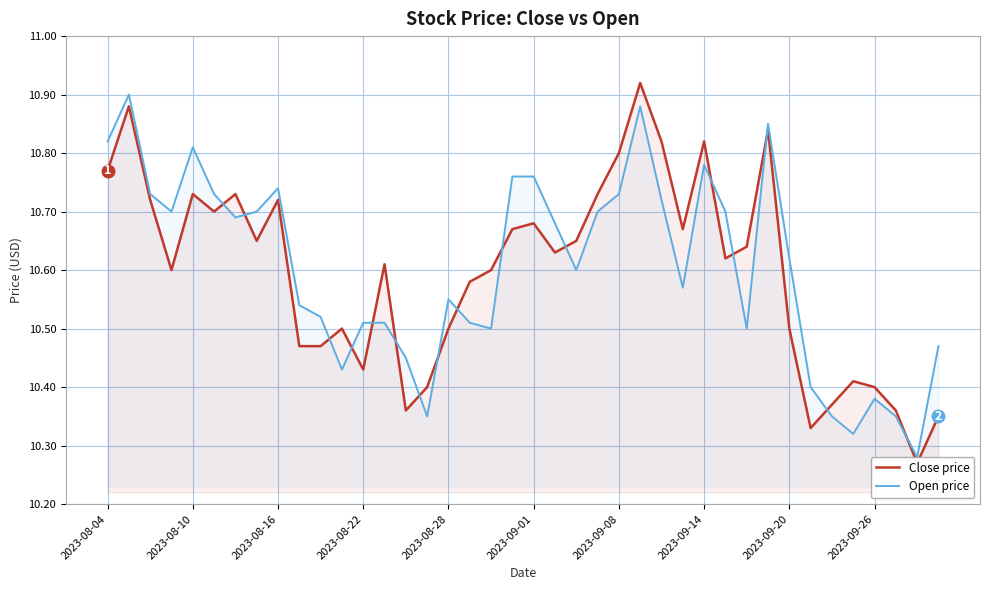

What are all the series names shown in the legend?

Close price, Open price